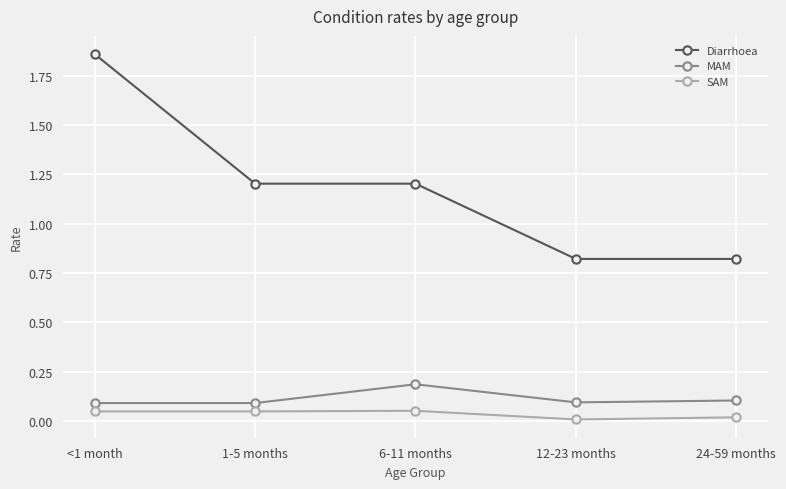

At which label does Diarrhoea first exceed 1?

<1 month